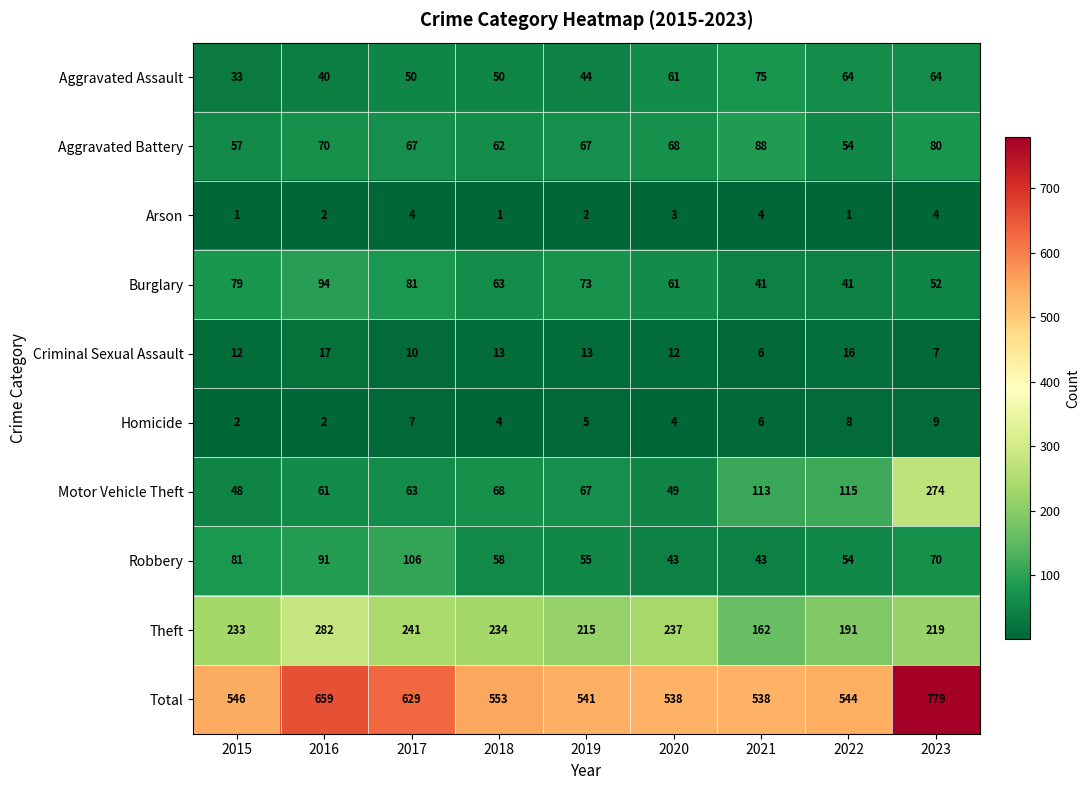

The Theft series shows 241 at 2017. True or false?

True